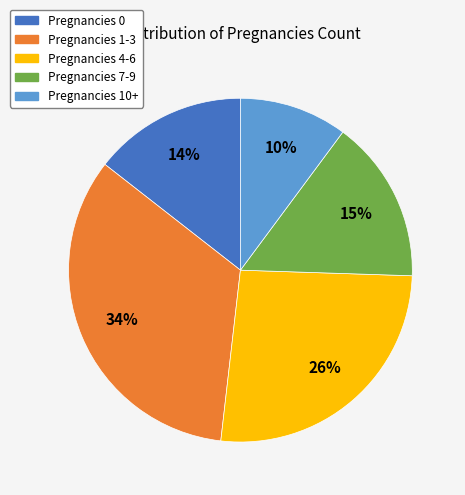

To the nearest percent, what is the average slice percentage?

20%